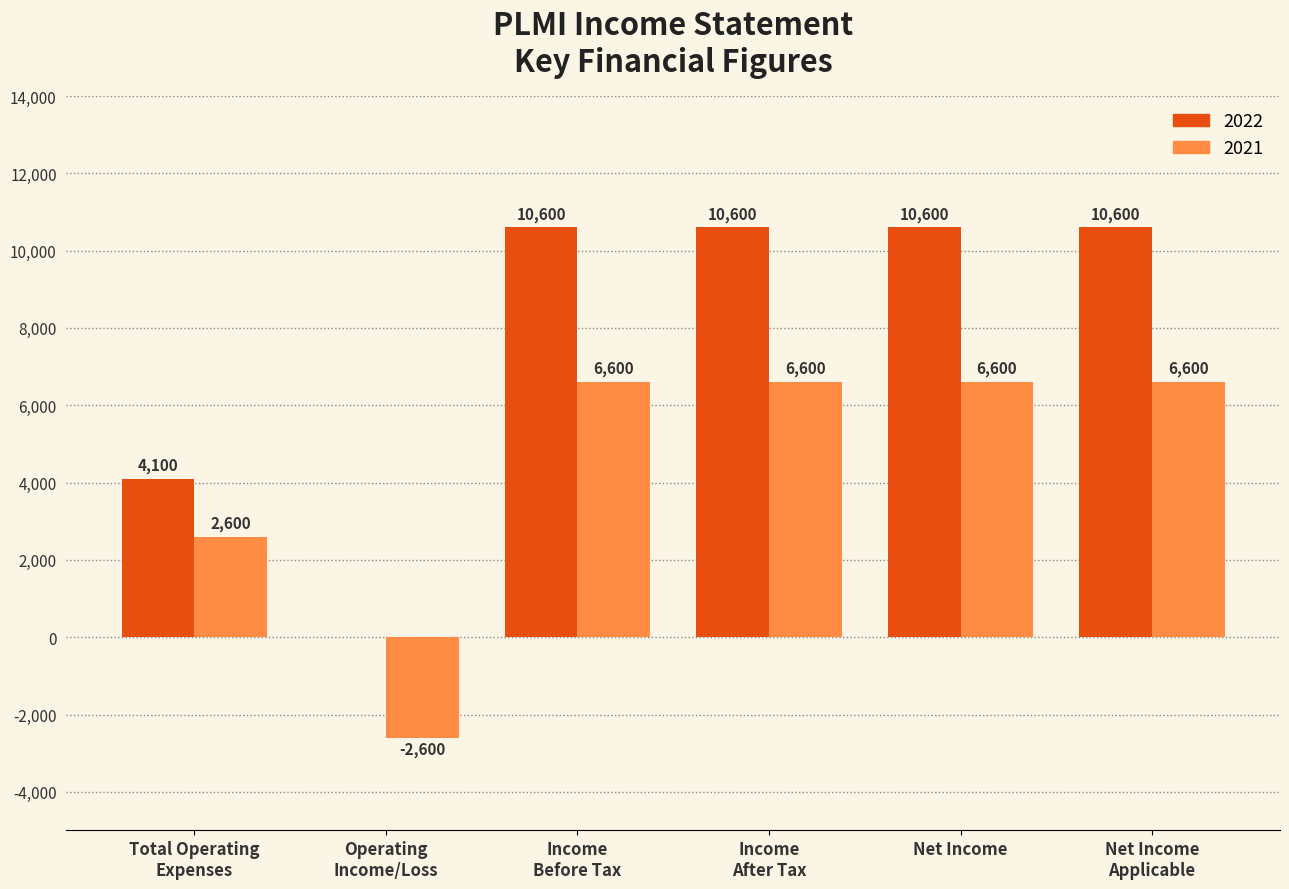

The value of 2021 at Net Income is 4265. True or false?

False